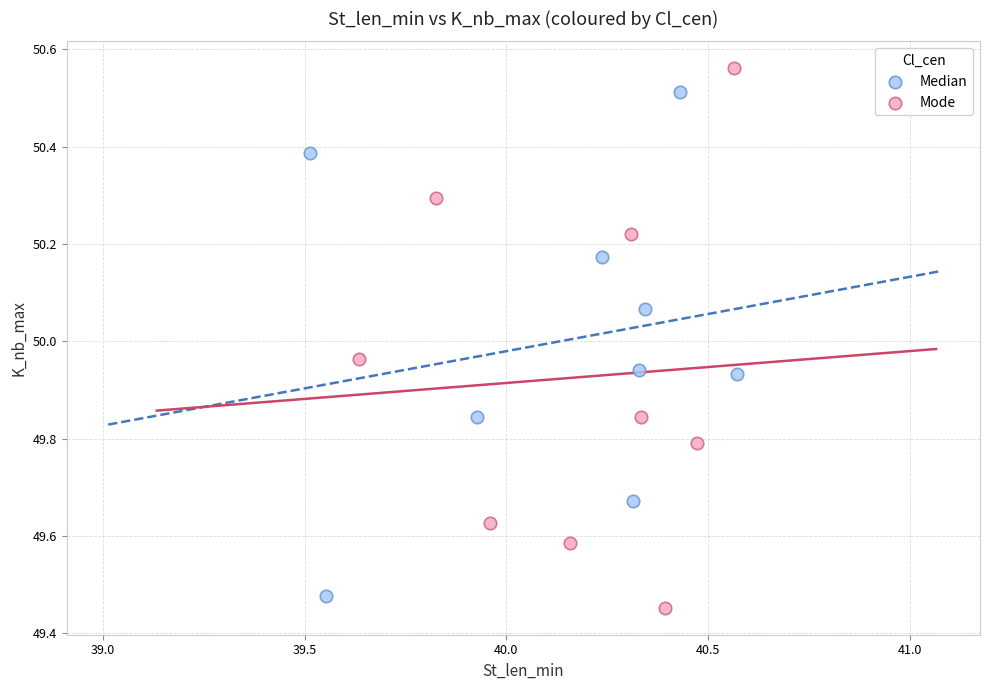

Which series contains the highest Y value?

Mode